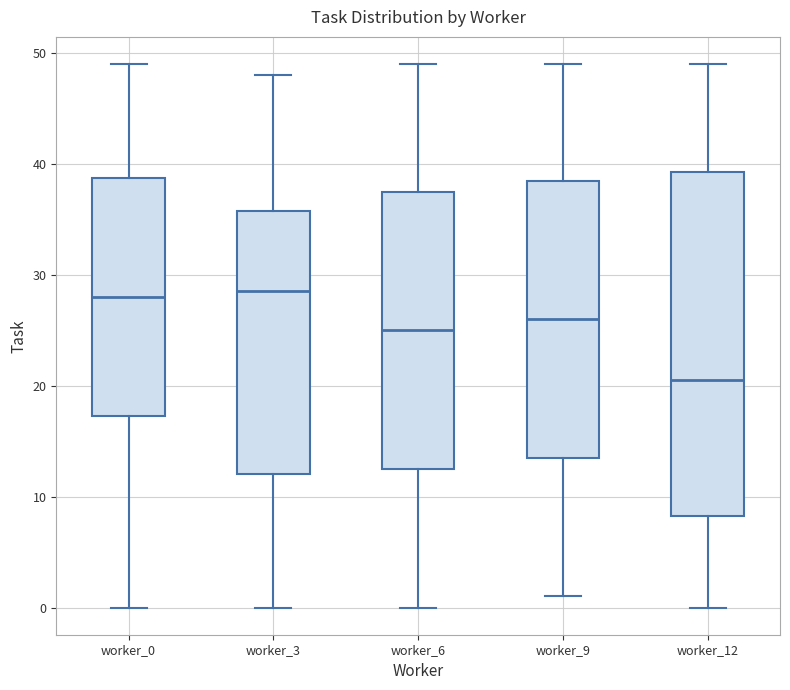

Reading left to right, transcribe this box plot: for each box, give where its median line is, the range the box spans, and where its two whiskers end, as read against the y-axis. The values are not printed on the chart, so give them approximately, as read against the axis.

worker_0: median 28, box 17 to 39, whiskers 0 to 49
worker_3: median 29, box 12 to 36, whiskers 0 to 48
worker_6: median 25, box 13 to 38, whiskers 0 to 49
worker_9: median 26, box 14 to 39, whiskers 1 to 49
worker_12: median 21, box 8 to 39, whiskers 0 to 49